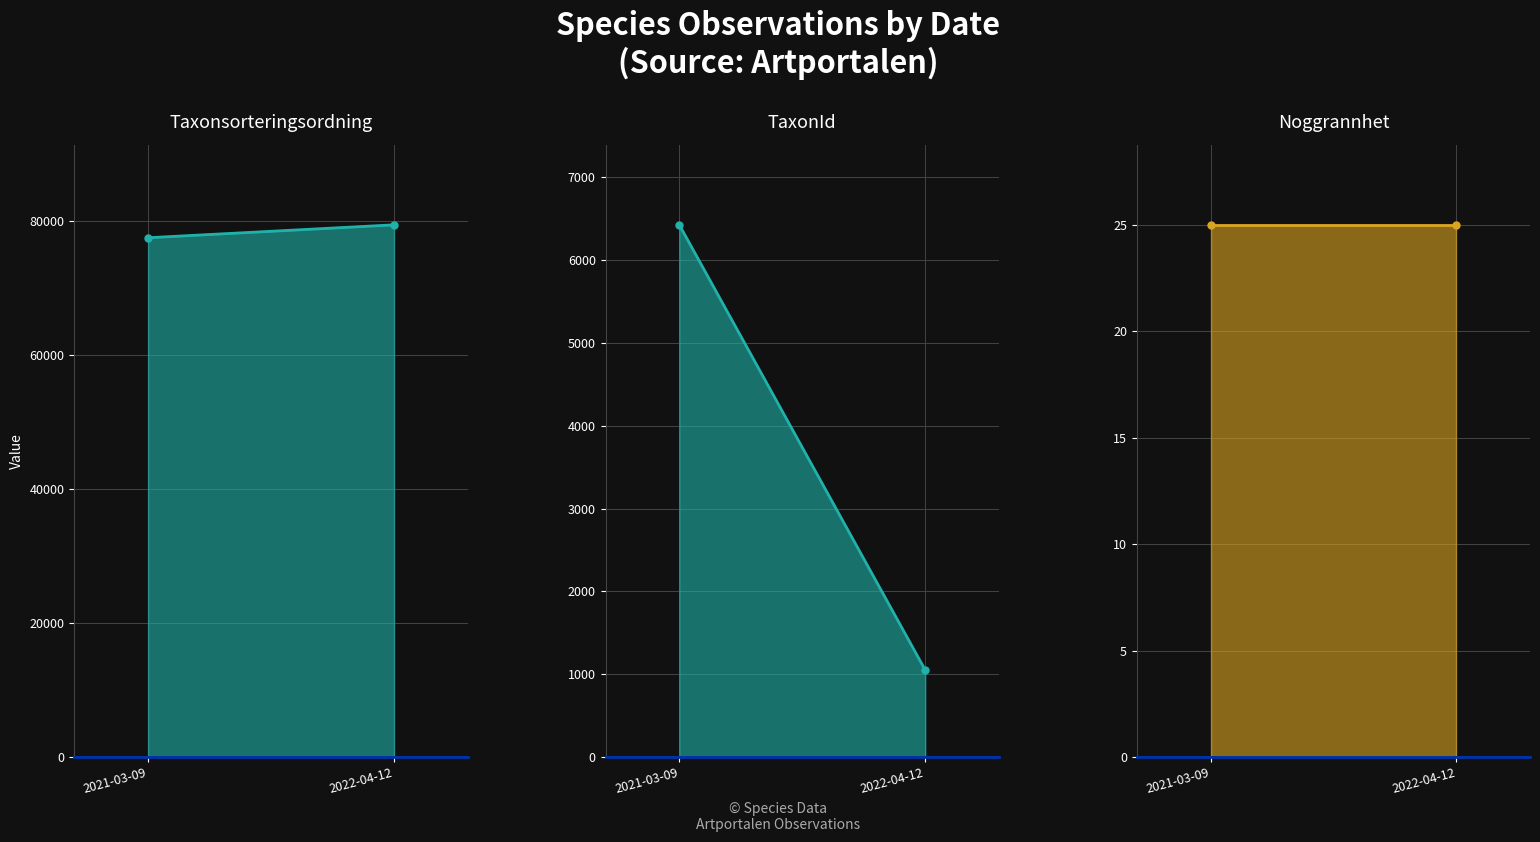

What position from the left is 2022-04-12?

2